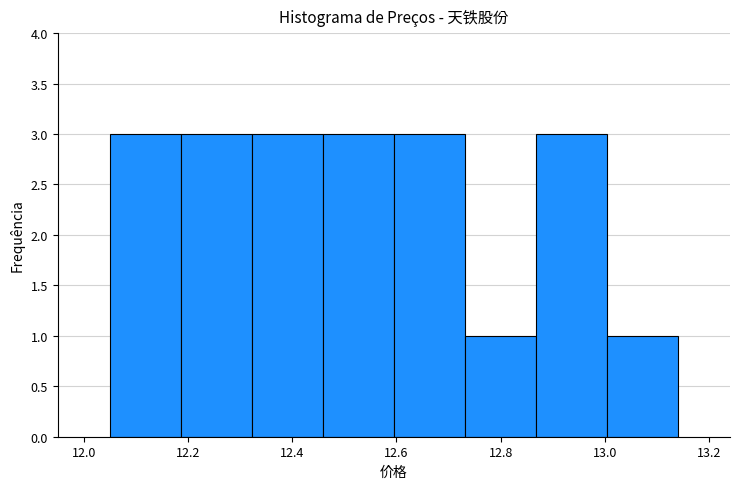

How tall is the bar that spans 12.60 to 12.74 on the x-axis? Neither the bar edges nor the heights are printed on the chart, so give them approximately, as read against the axes.

3